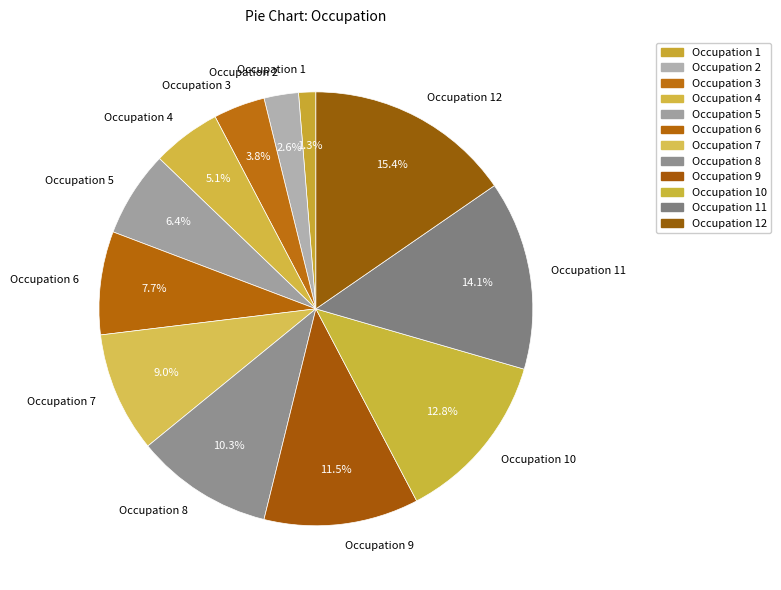

How many segments does this pie chart have?

12